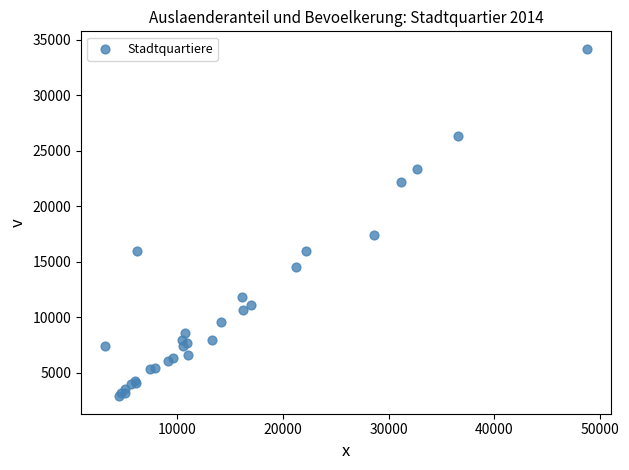

What Y value in the scatter plot is closest to 18530?

17424